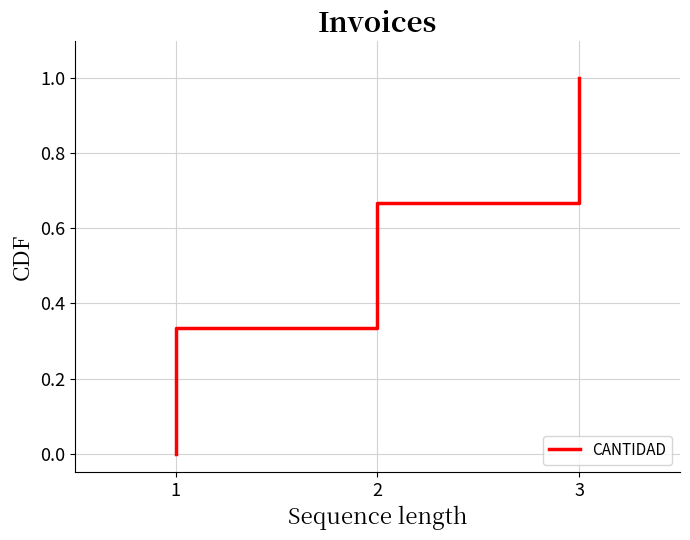

What is the difference between the maximum and minimum values?

1.0